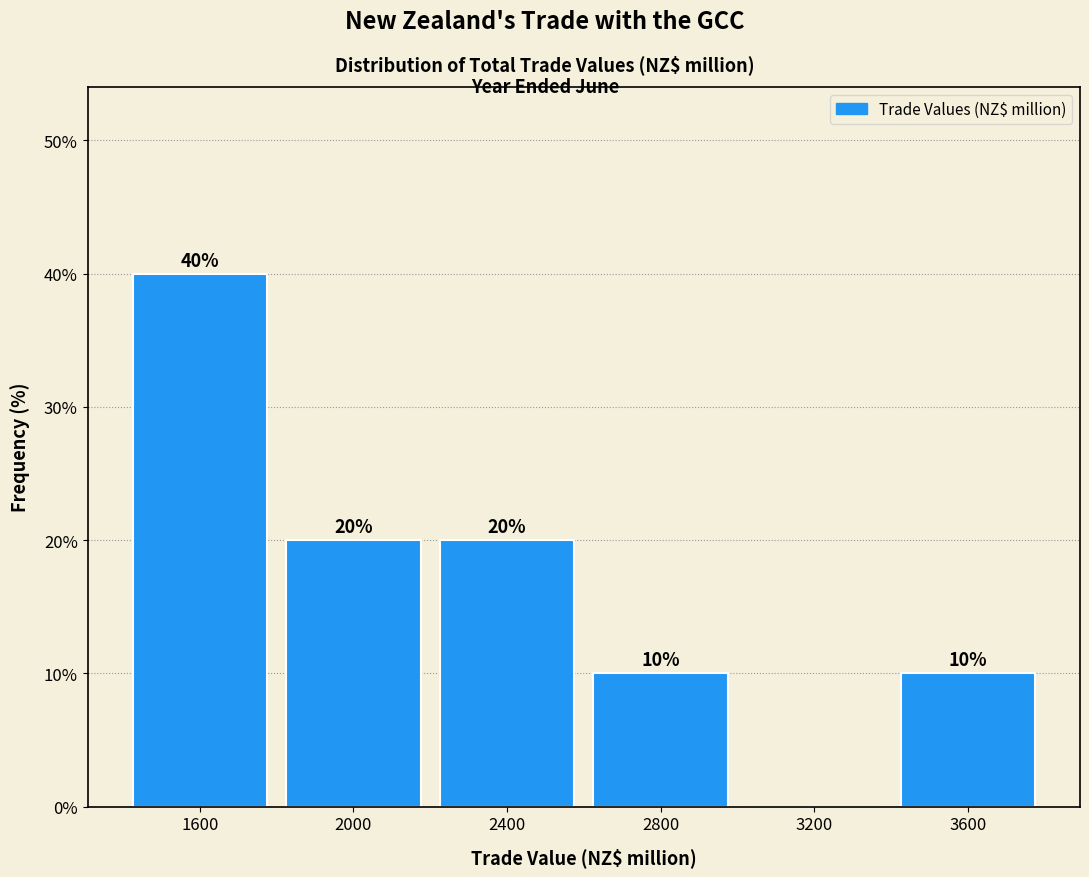

Reading left to right, extract all data points from this chart.

1600=40	2000=20	2400=20	2800=10	3200=0	3600=10